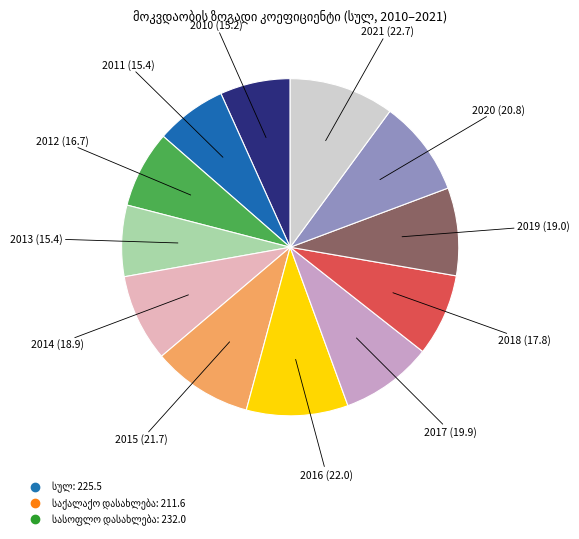

How many slices are in this pie chart?

12